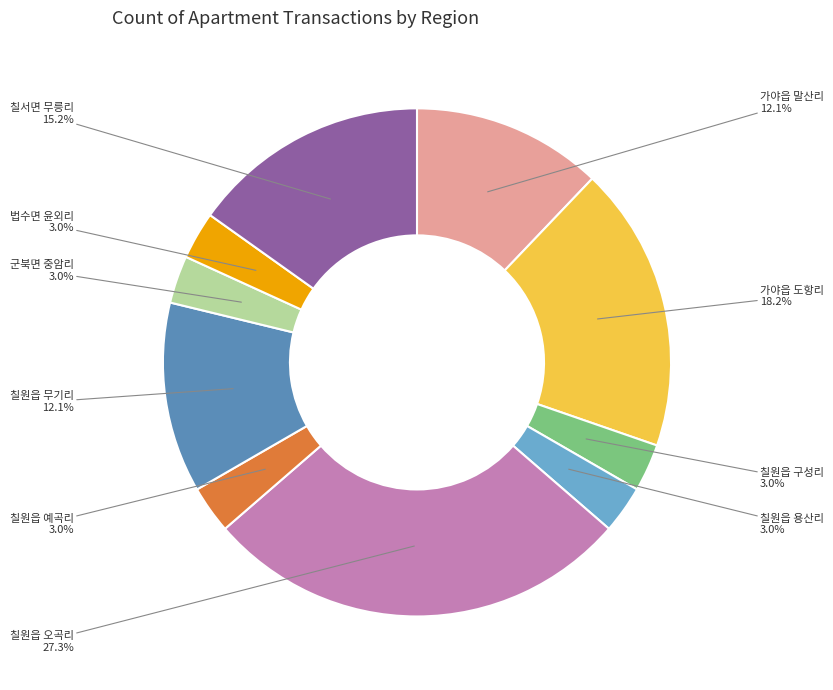

Is there any slice that represents more than half of the pie?

No